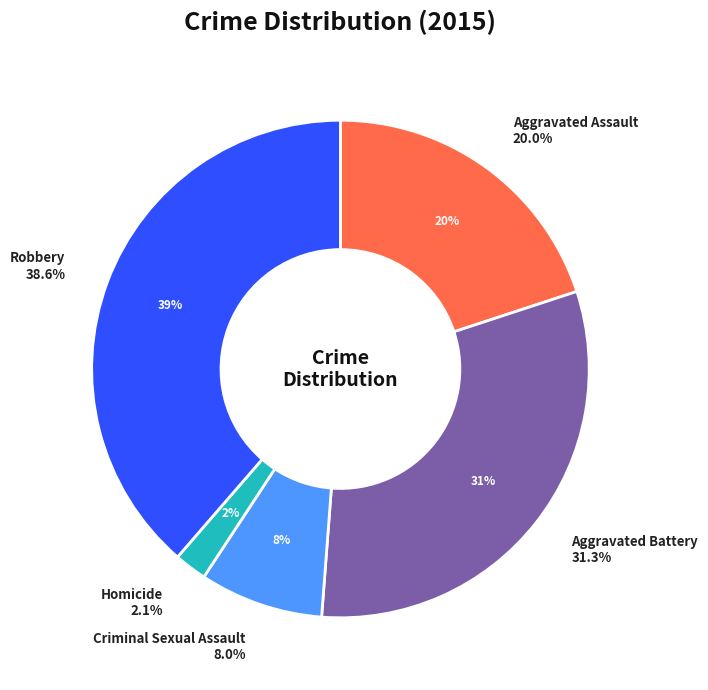

What is the largest slice in the pie chart?

Robbery